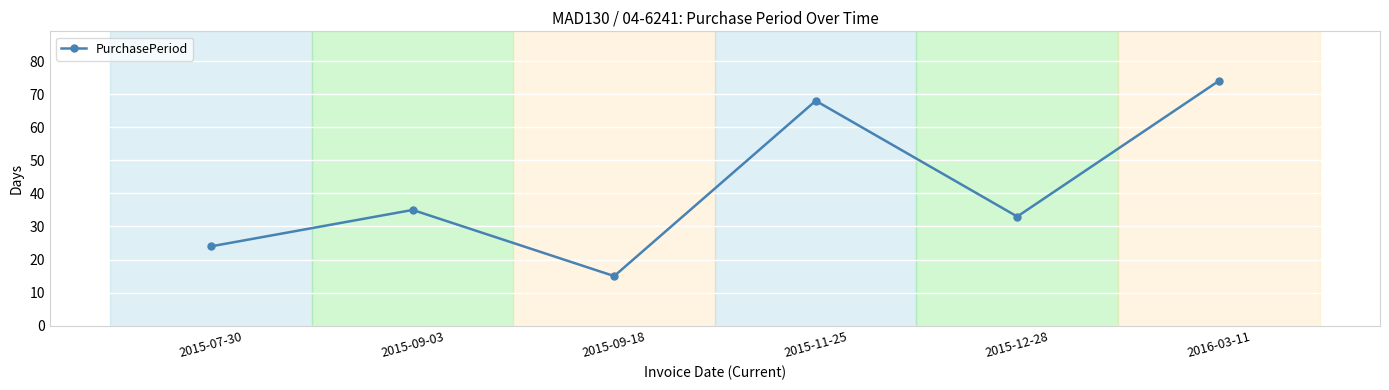

List the labels in order of value, largest first.

2016-03-11, 2015-11-25, 2015-09-03, 2015-12-28, 2015-07-30, 2015-09-18